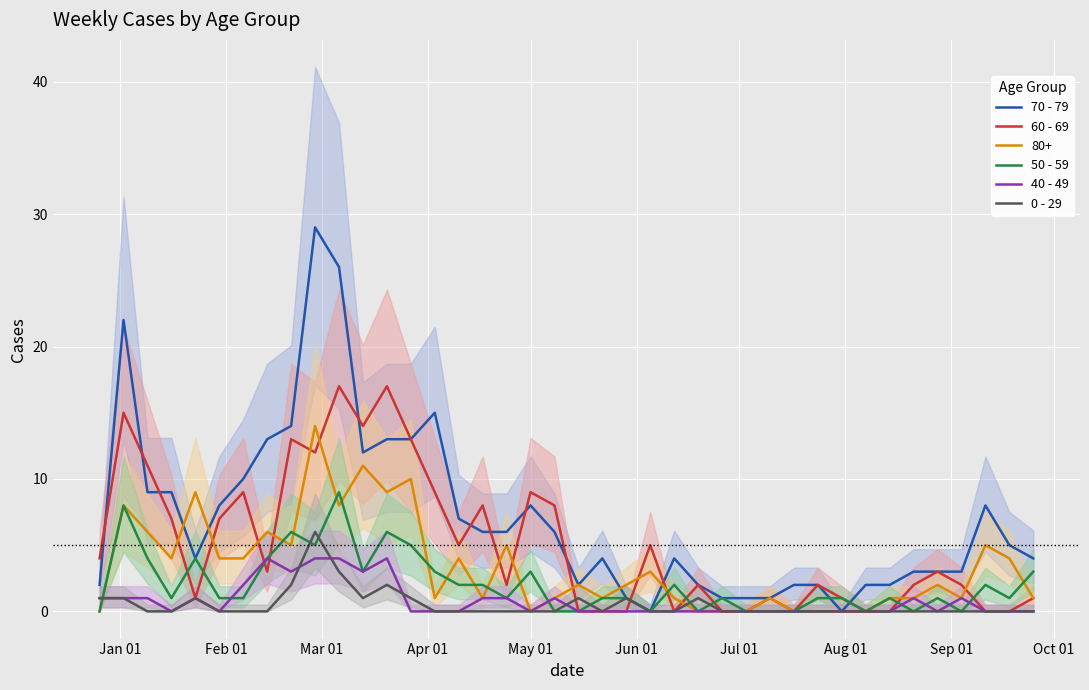

True or false: 40 - 49 has a value of 3 at 35.

False